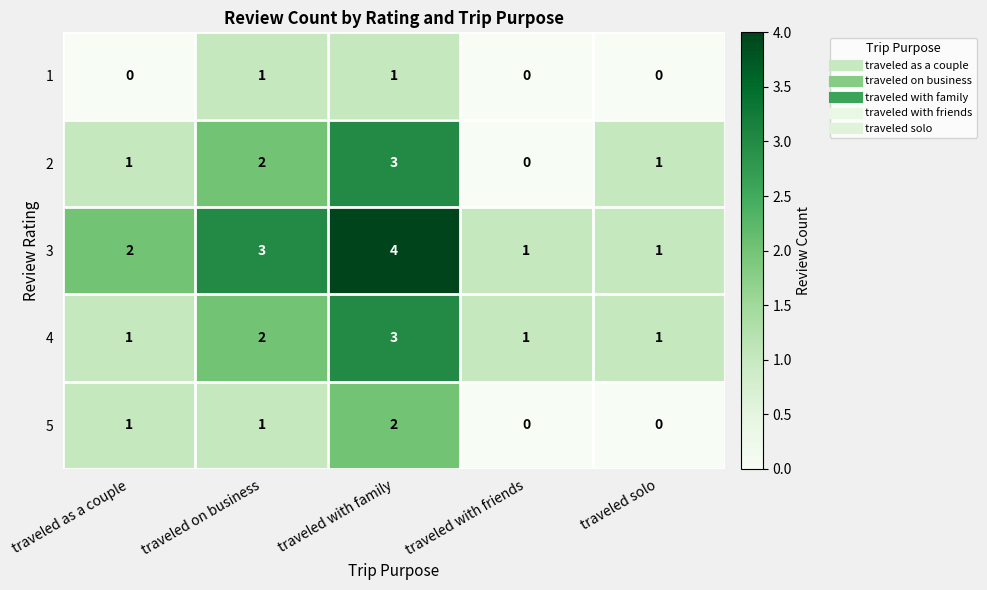

Which series has the largest total across all categories?

3